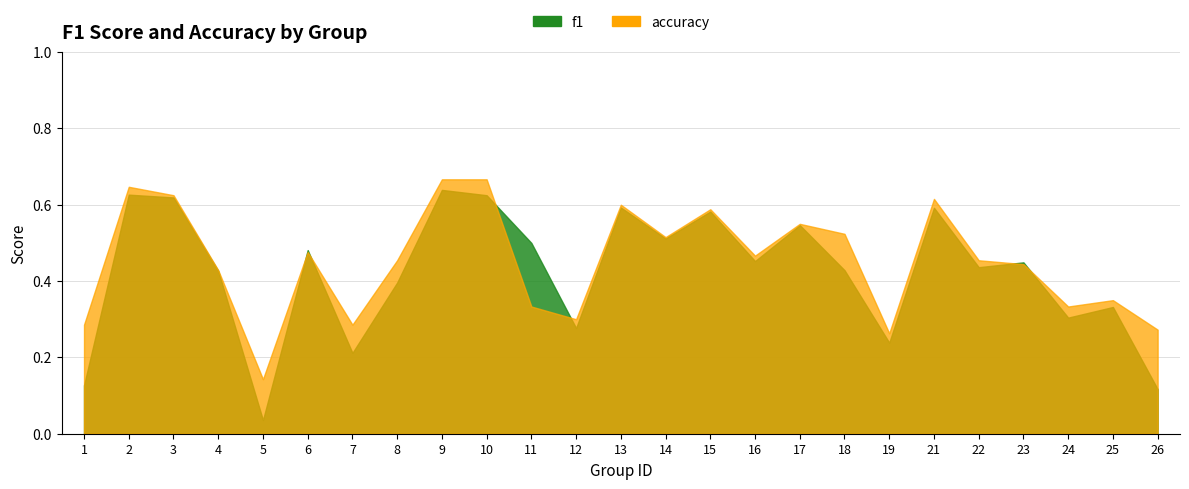

What is the total value across all series at 7?

0.5